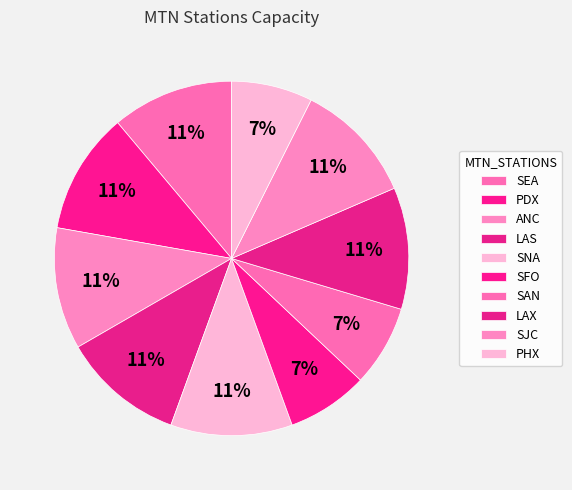

Is it true that PDX is 11% of the pie?

True